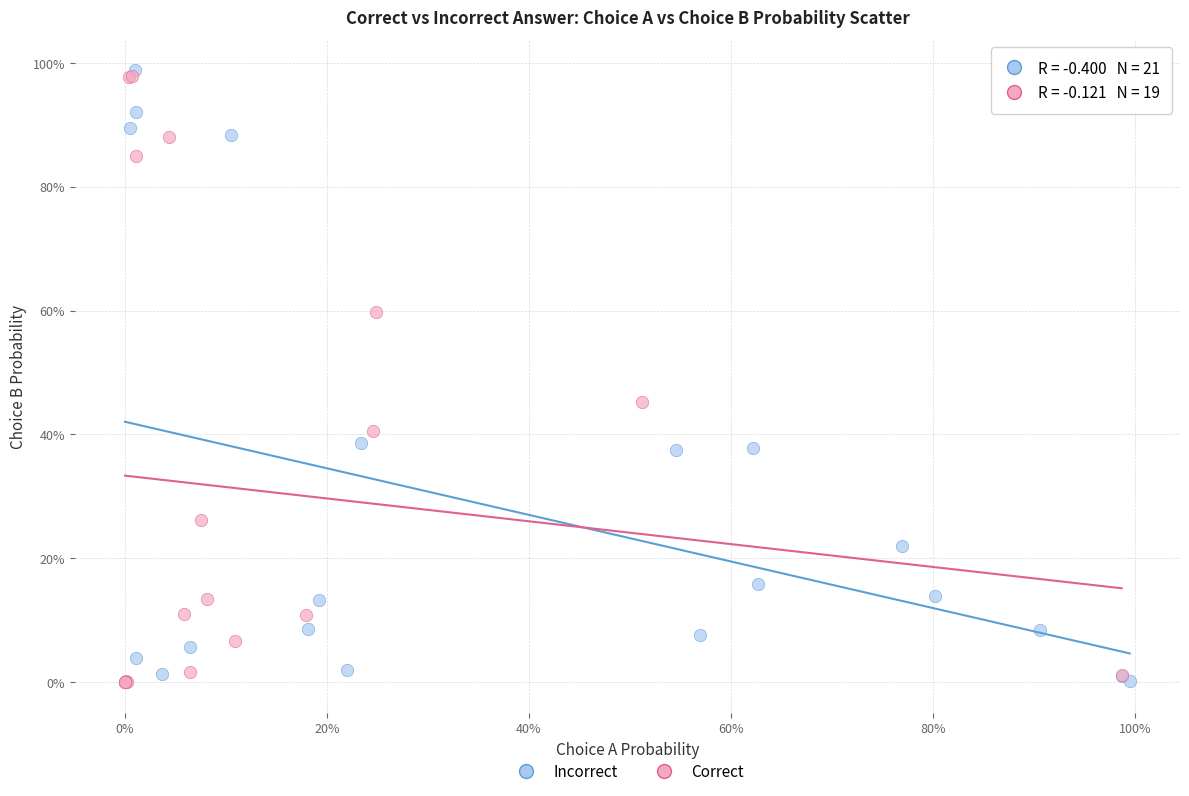

What are all the series names shown in the legend?

Incorrect, Correct